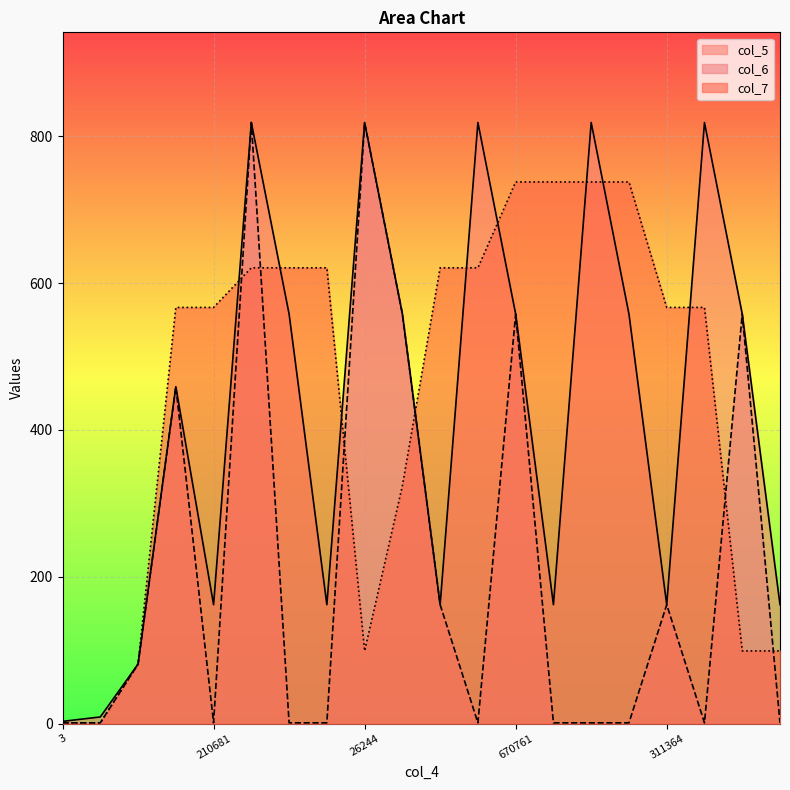

Between 3 and 311364, which series saw the biggest shift?

col_7